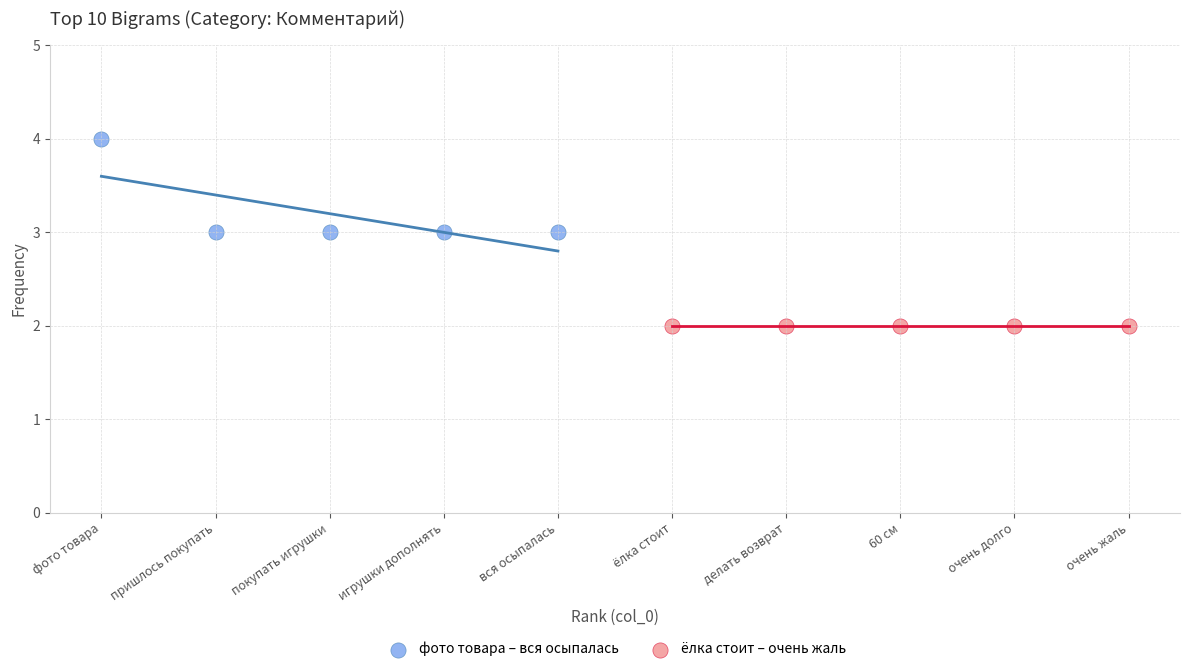

What are all the series names shown in the legend?

фото товара – вся осыпалась, ёлка стоит – очень жаль